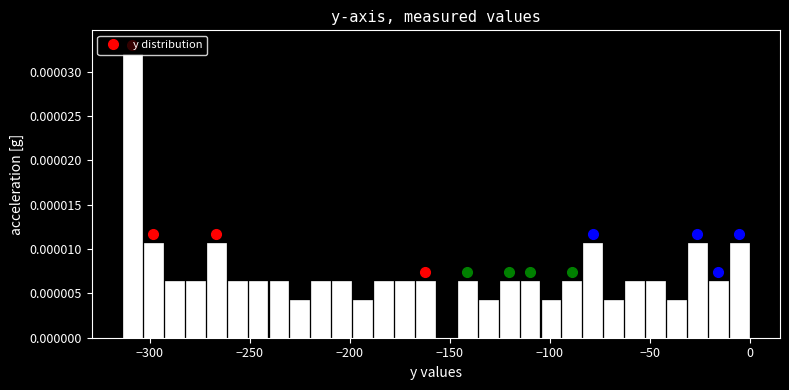

Around what value on the x-axis is the tallest bar? Give the approximate position of its centre, as read against the axis.

-310